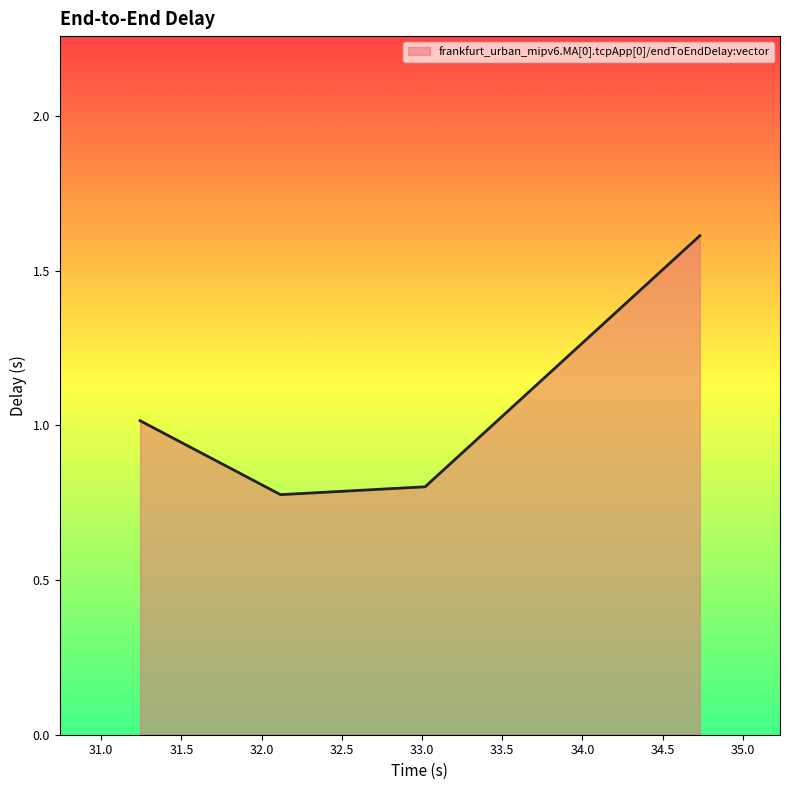

What is the greatest value displayed?

1.6